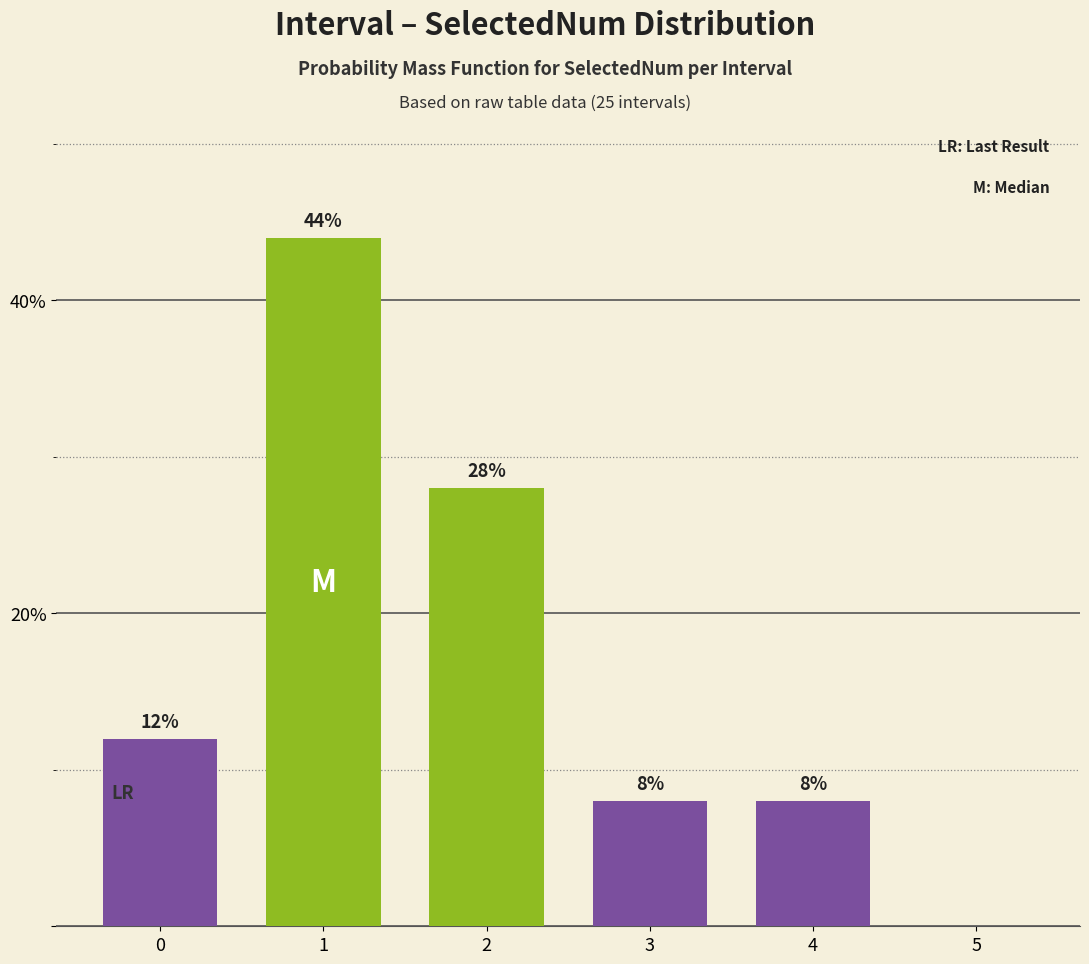

Reading left to right, what are all the values shown in this chart?

0=12.0	1=44.0	2=28.0	3=8.0	4=8.0	5=0.0